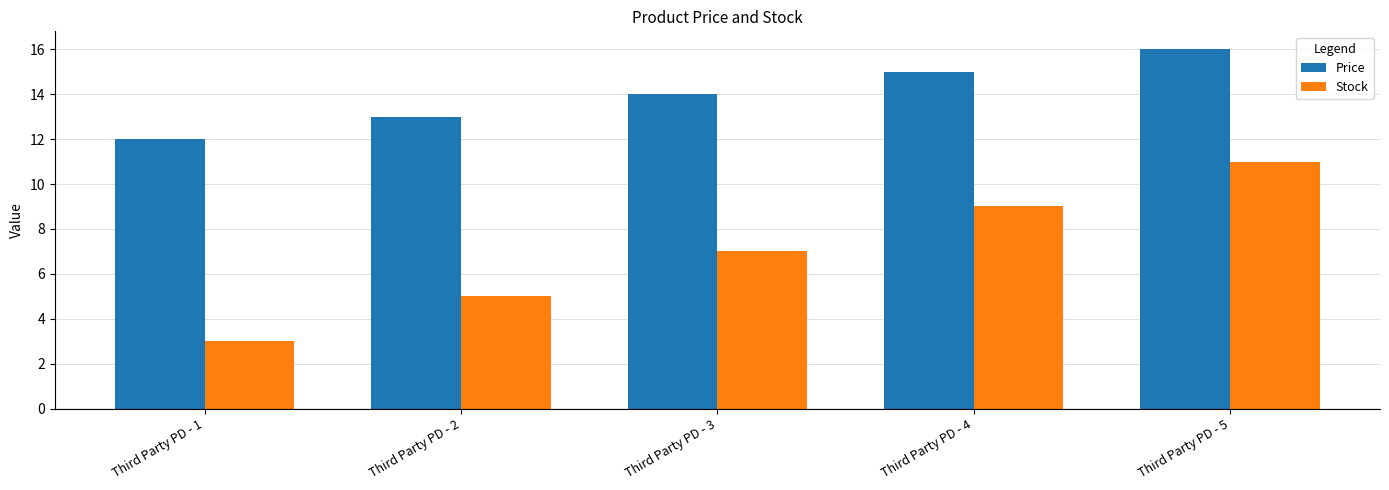

Which label corresponds to the smallest value in the chart?

Third Party PD - 1